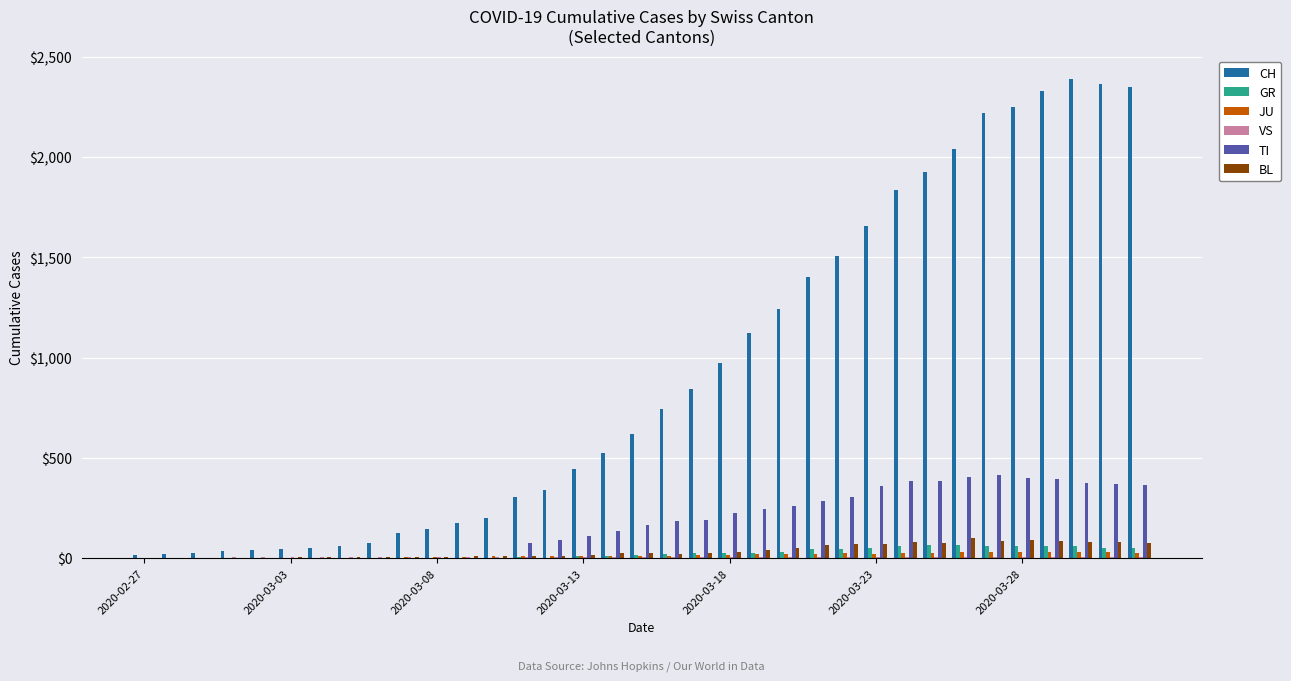

What is the sum of all GR values?

821